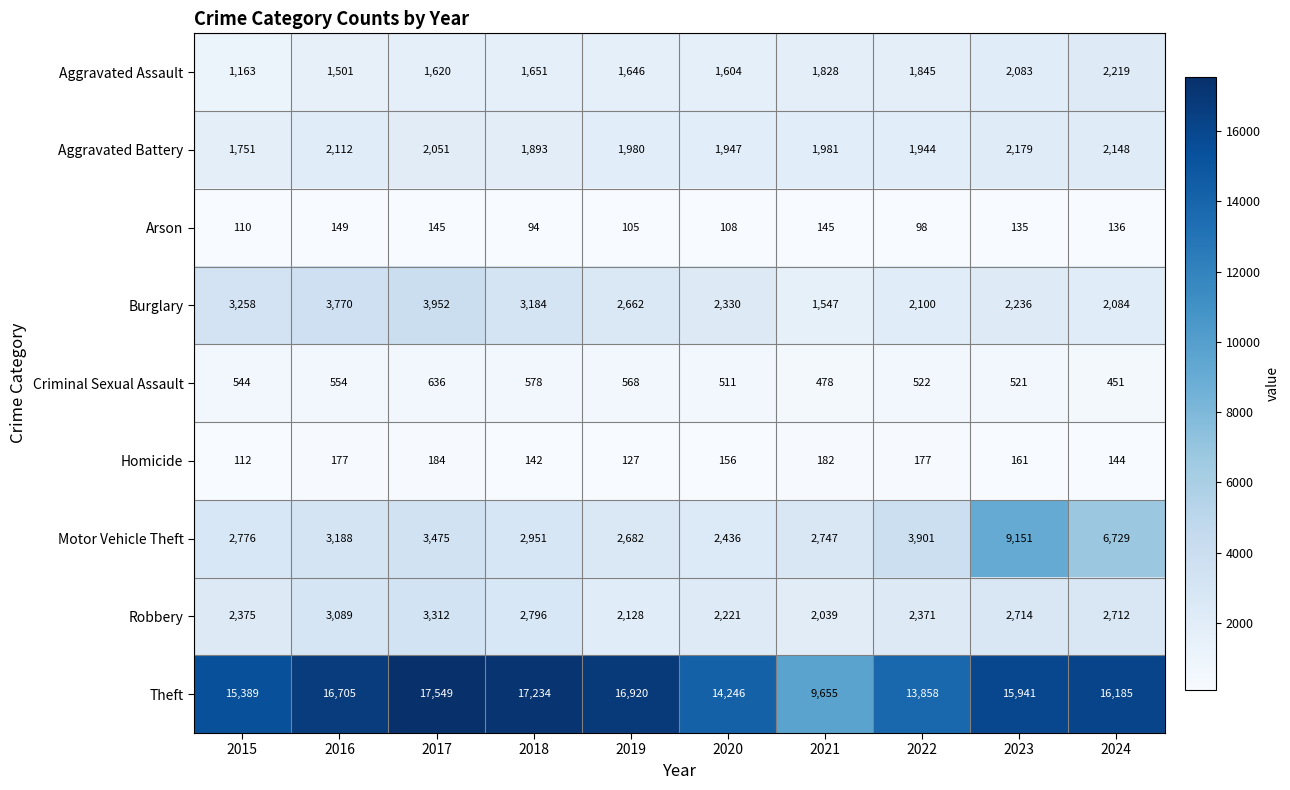

What value does the Arson series have at 2020?

108